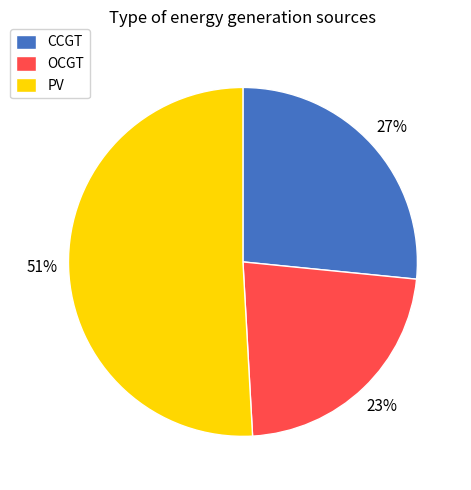

The PV slice represents 39% of the pie. True or false?

False